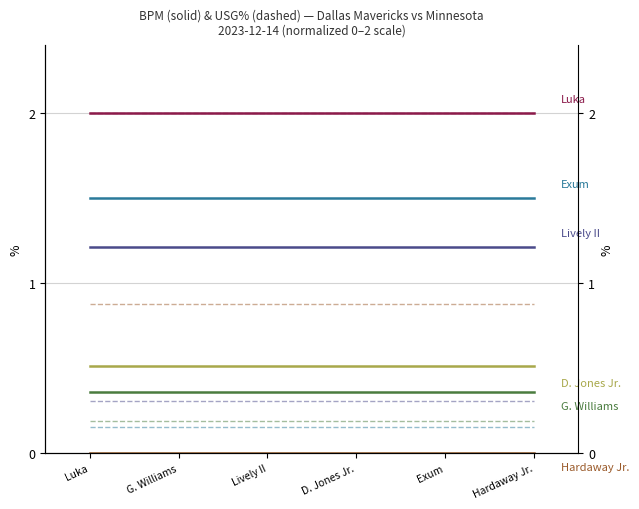

Reading left to right, transcribe all the data shown in this chart.

Luka Dončić: Luka=2.0	G. Williams=2.0	Lively II=2.0	D. Jones Jr.=2.0	Exum=2.0	Hardaway Jr.=2.0
Grant Williams: Luka=0.4	G. Williams=0.4	Lively II=0.4	D. Jones Jr.=0.4	Exum=0.4	Hardaway Jr.=0.4
Dereck Lively II: Luka=1.2	G. Williams=1.2	Lively II=1.2	D. Jones Jr.=1.2	Exum=1.2	Hardaway Jr.=1.2
Derrick Jones Jr.: Luka=0.5	G. Williams=0.5	Lively II=0.5	D. Jones Jr.=0.5	Exum=0.5	Hardaway Jr.=0.5
Dante Exum: Luka=1.5	G. Williams=1.5	Lively II=1.5	D. Jones Jr.=1.5	Exum=1.5	Hardaway Jr.=1.5
Tim Hardaway Jr.: Luka=0.0	G. Williams=0.0	Lively II=0.0	D. Jones Jr.=0.0	Exum=0.0	Hardaway Jr.=0.0